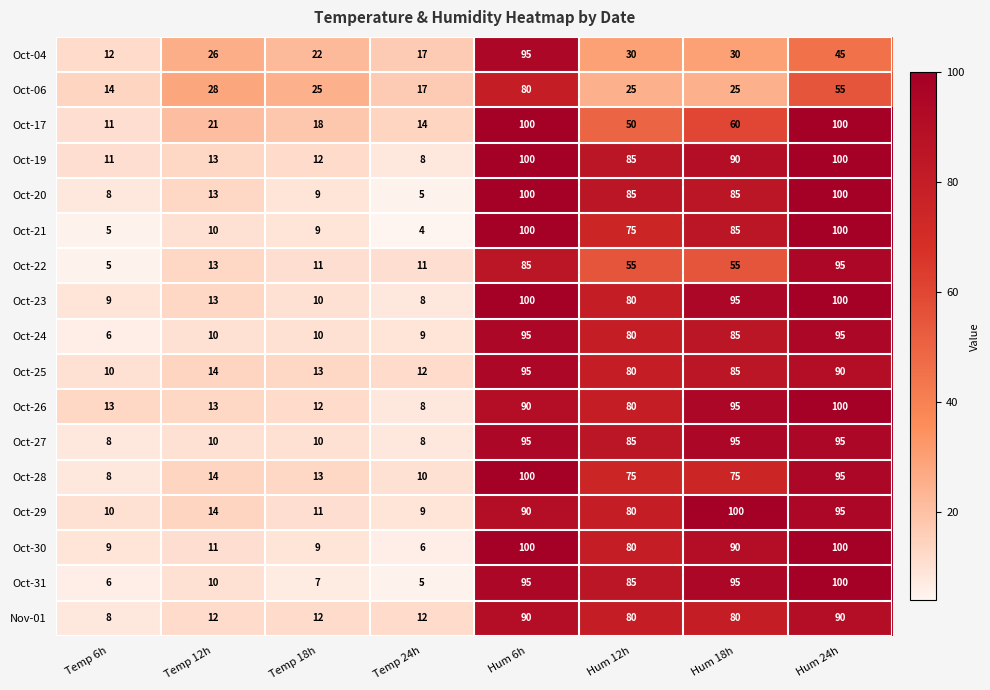

What is the spread (max minus min) of values at Hum 12h?

60